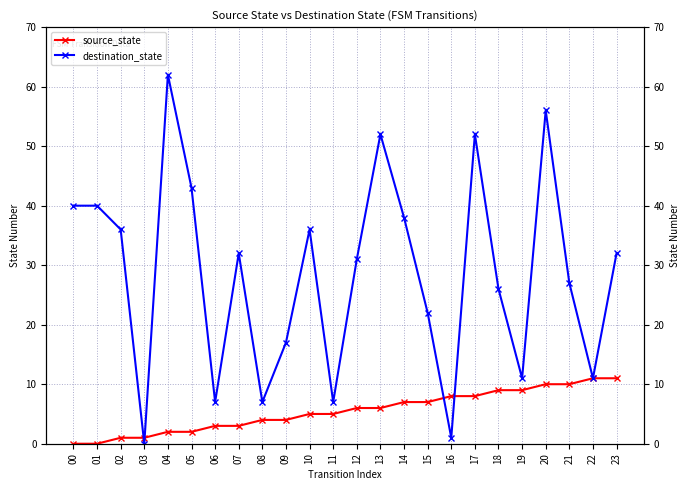

What is the sum of the source_state values at 18 and 10?

14